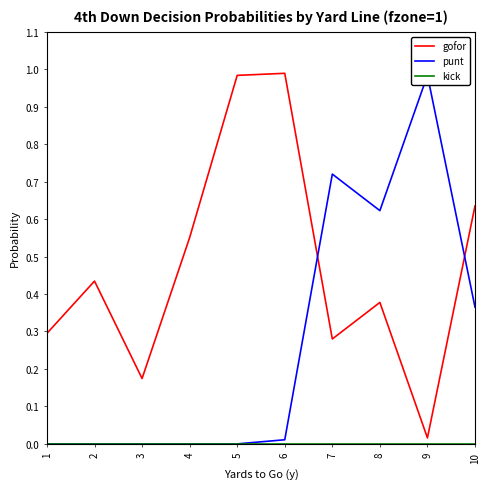

Which series has the widest spread of values?

punt